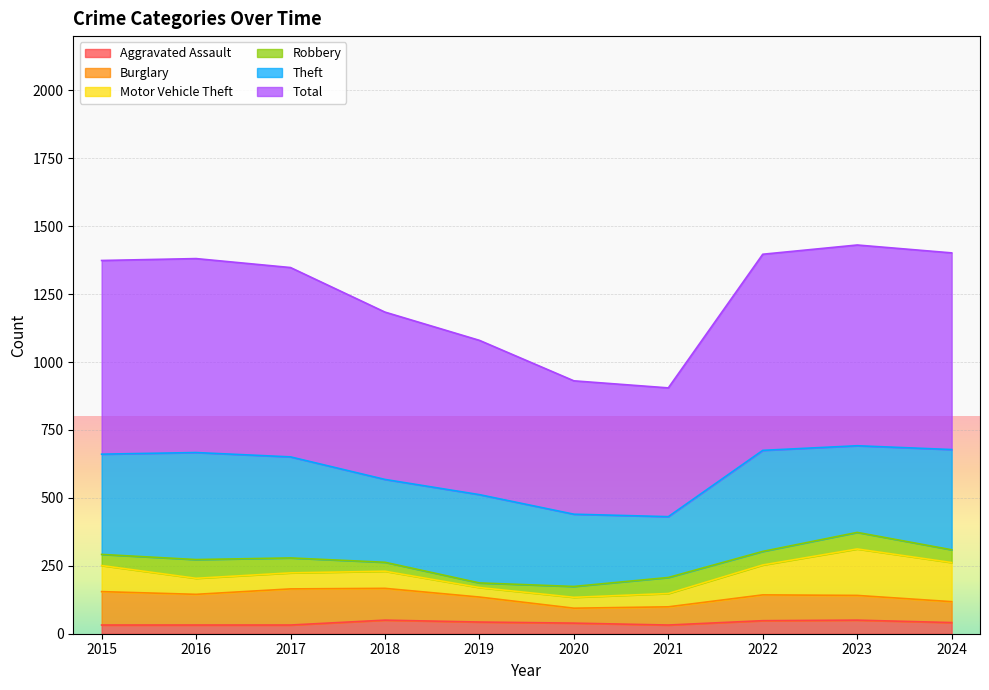

True or false: Robbery has a value of 19 at 2023.

False